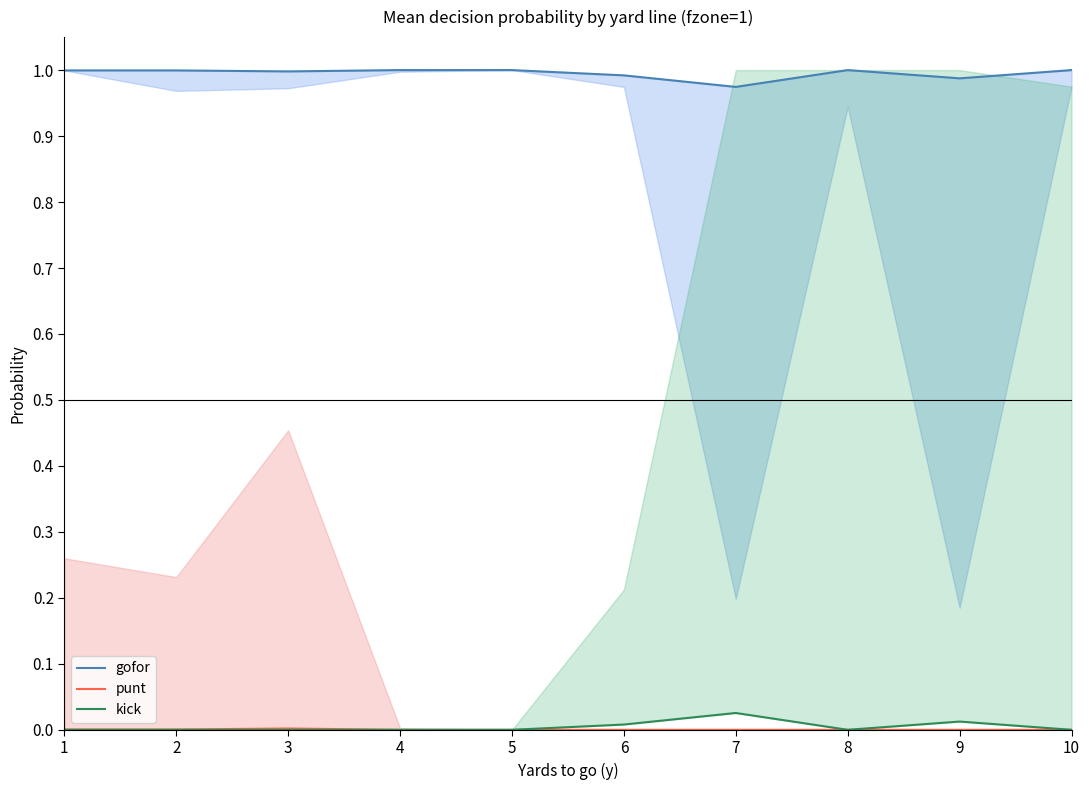

Which category has the highest value across all series?

4